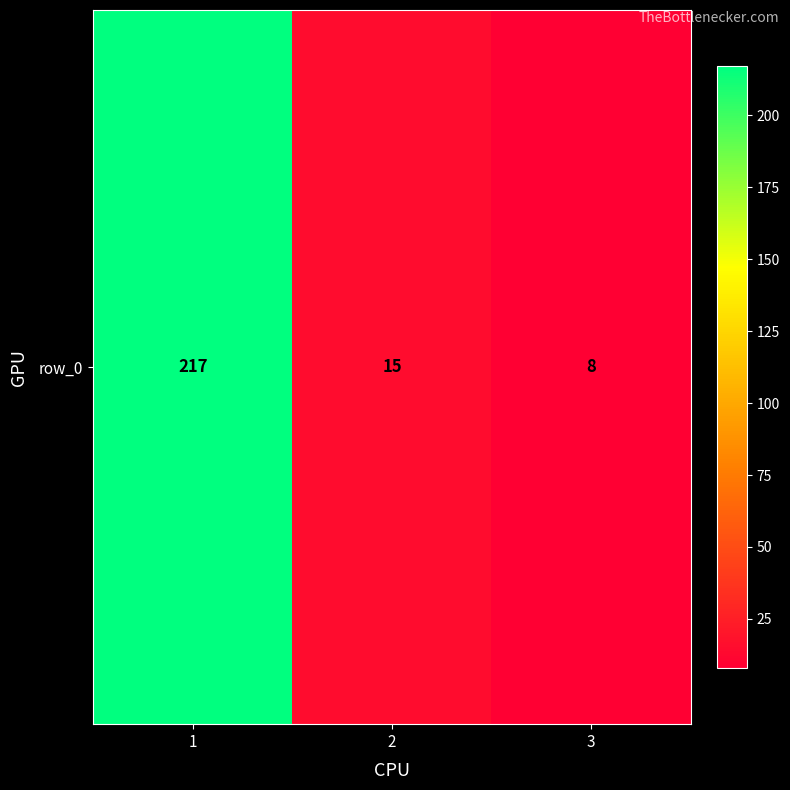

List the labels in order of value, smallest first.

3, 2, 1